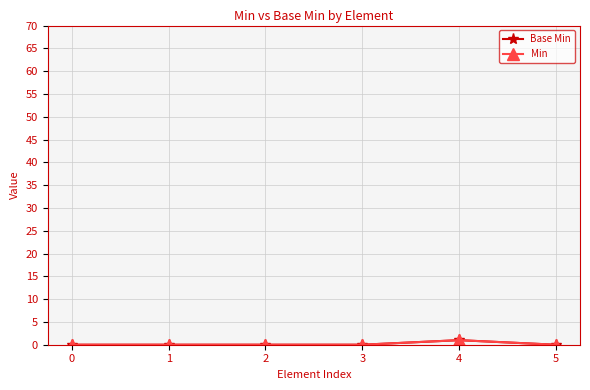

At how many categories does at least one series exceed 0?

1